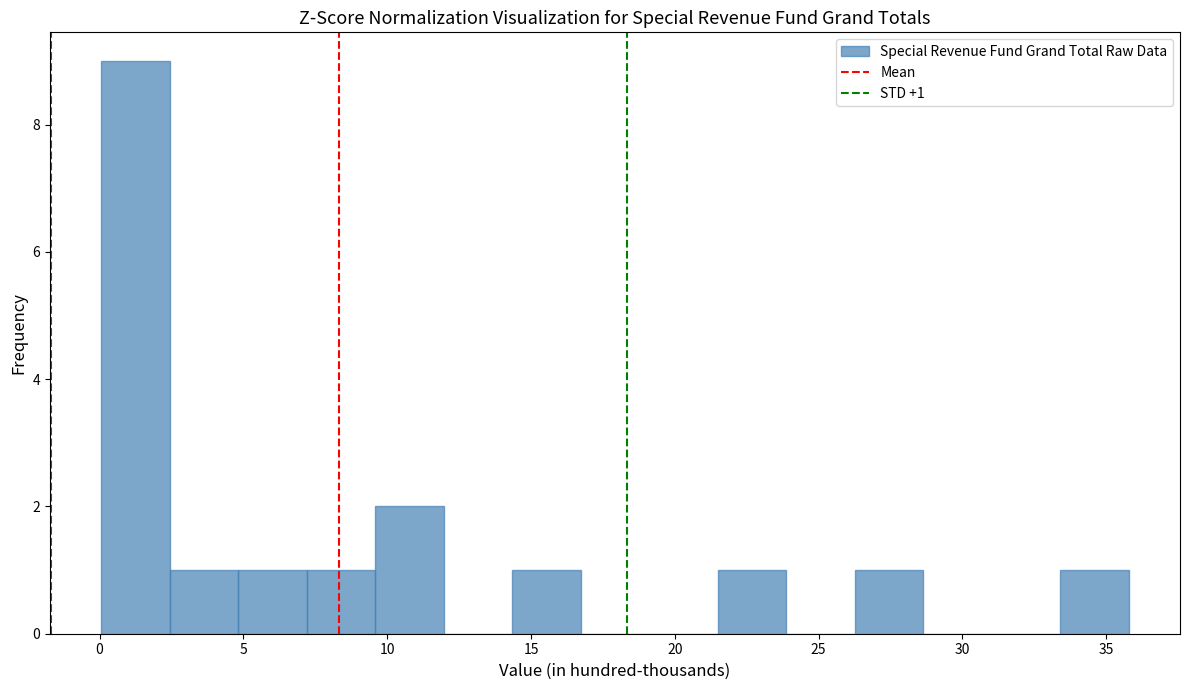

Which range on the x-axis has the tallest bar?

0.0 to 2.5